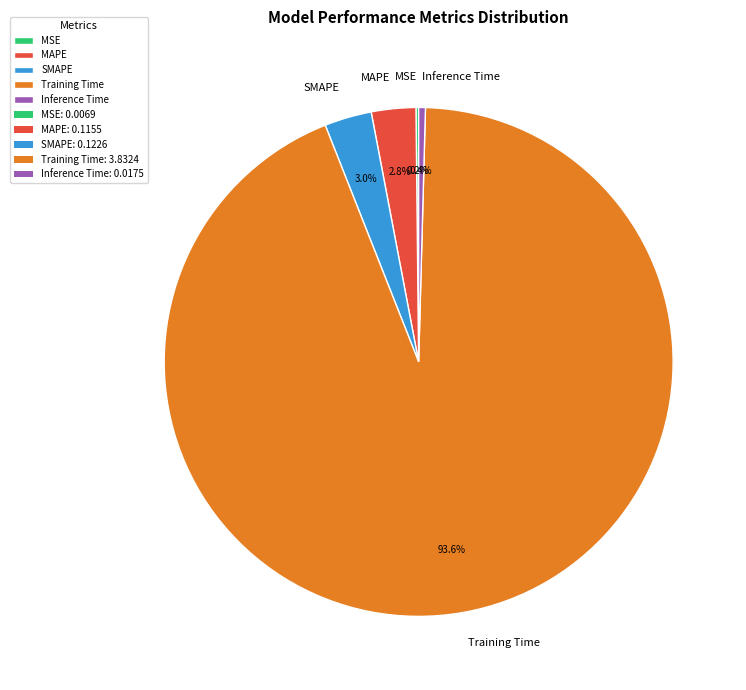

Is Training Time the majority of the pie?

Yes